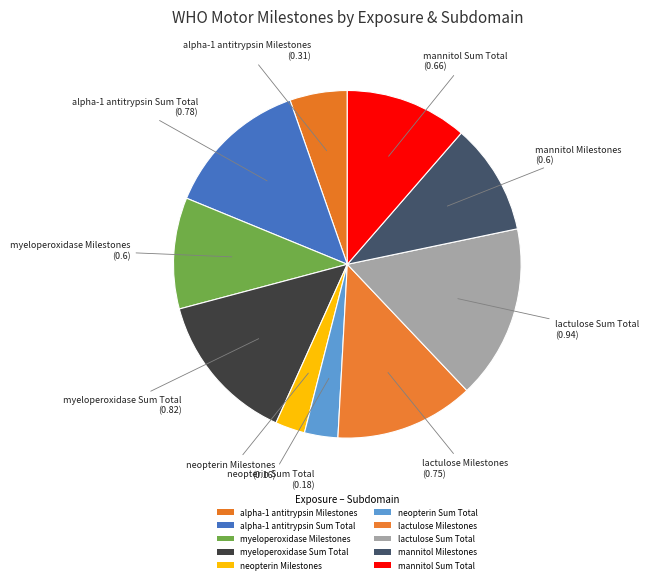

How many segments does this pie chart have?

10